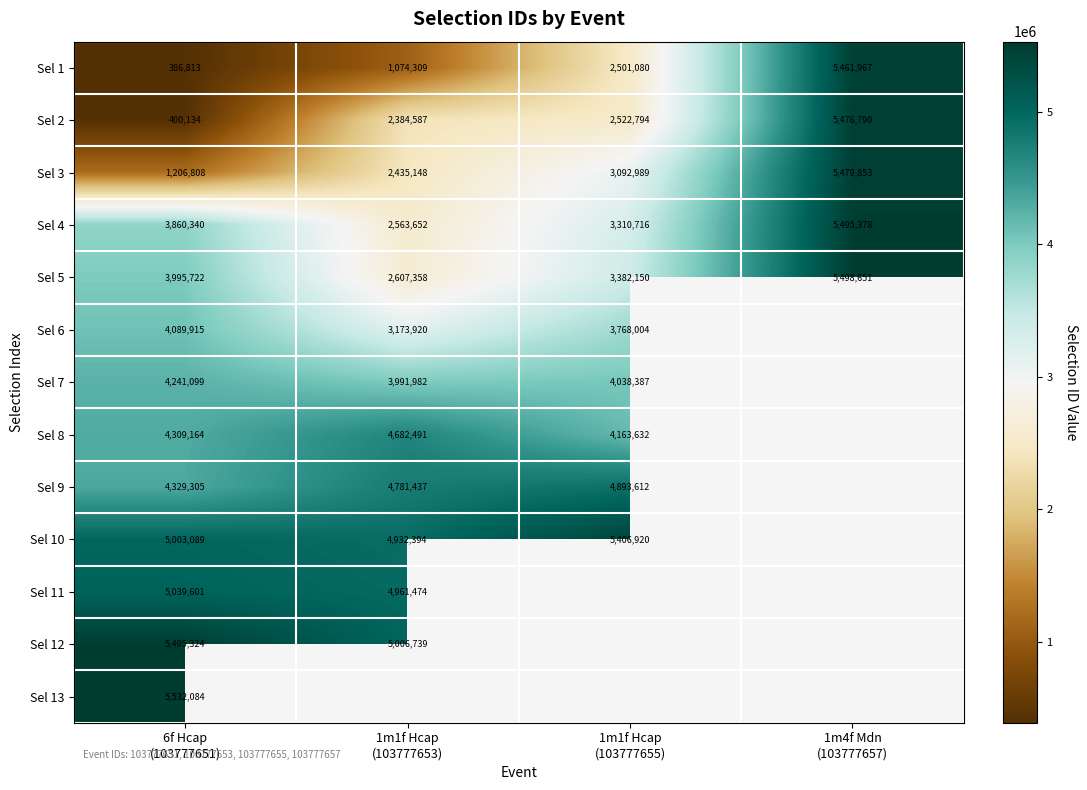

What is the difference between the second highest and minimum values in the Sel 1 series?

2114267